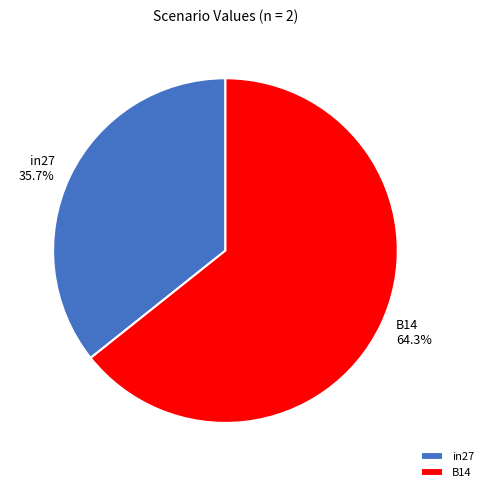

How many segments does this pie chart have?

2